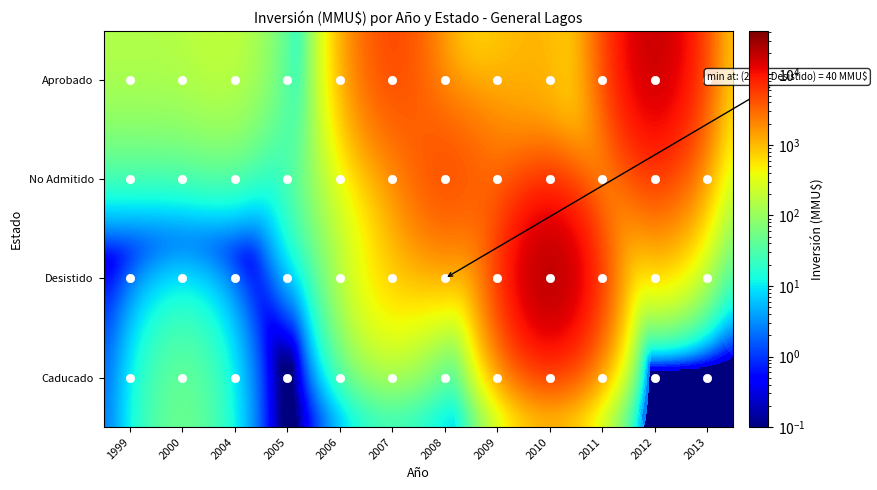

List the series in order of their peak value, highest first.

Desistido, Aprobado, No Admitido, Caducado